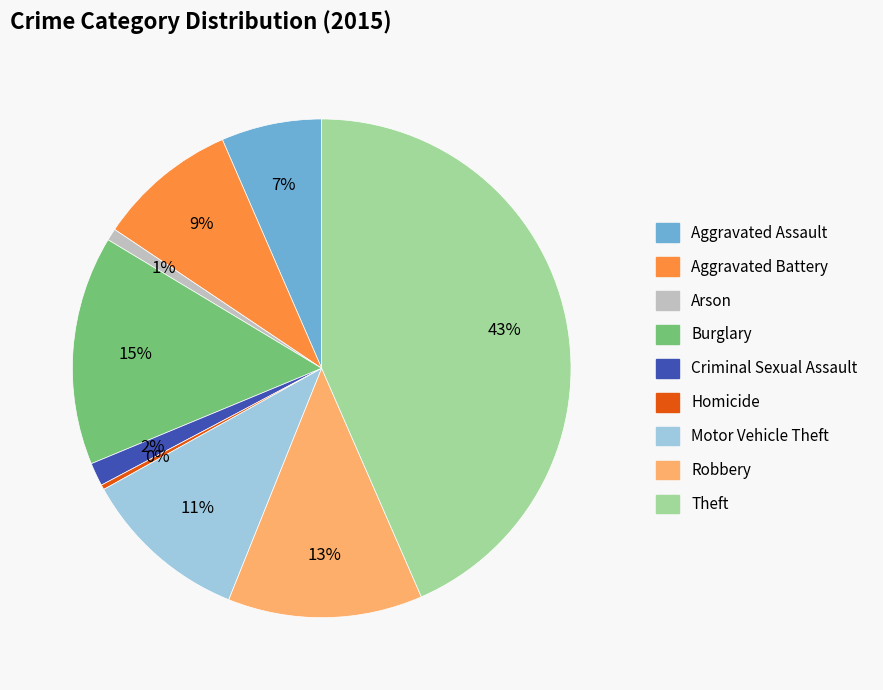

To the nearest percent, what is the difference between the largest and smallest slice percentages?

43%